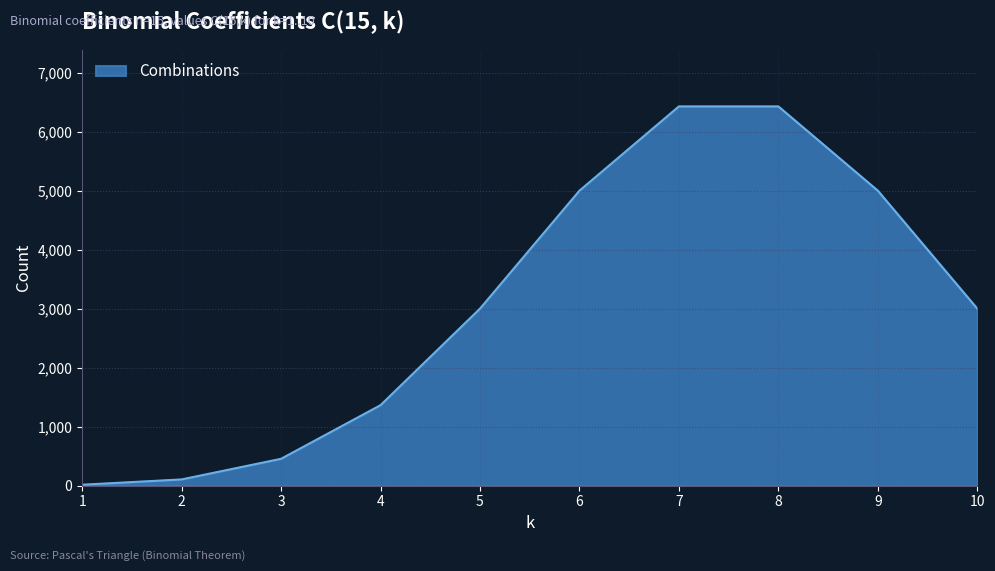

What is the average value?

3083